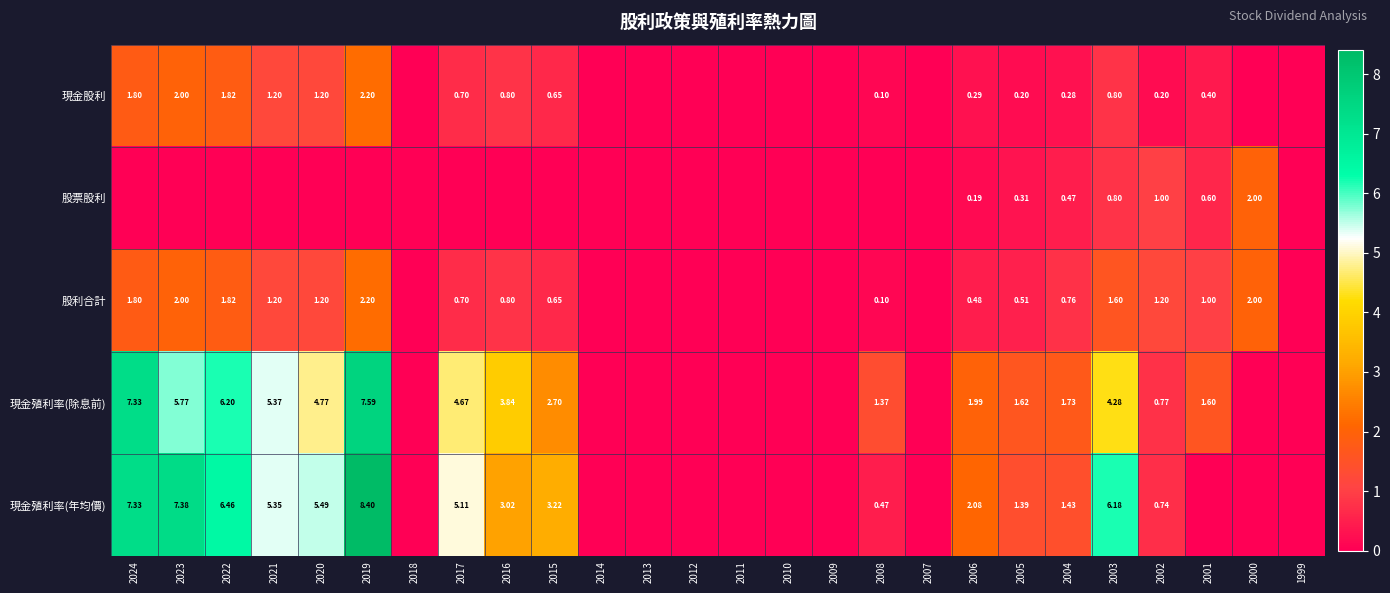

What is the greatest value displayed?

8.4